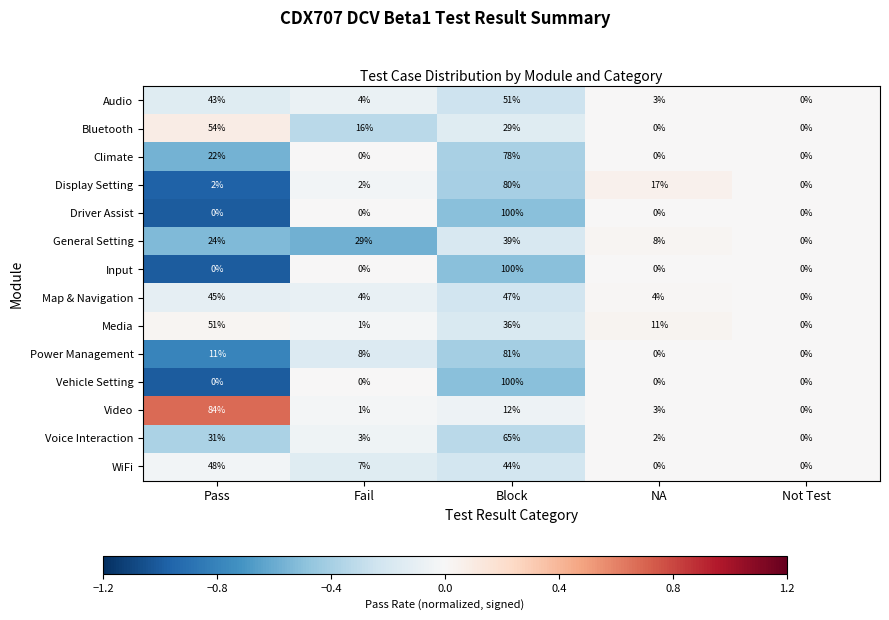

At how many categories does at least one series exceed 7?

4